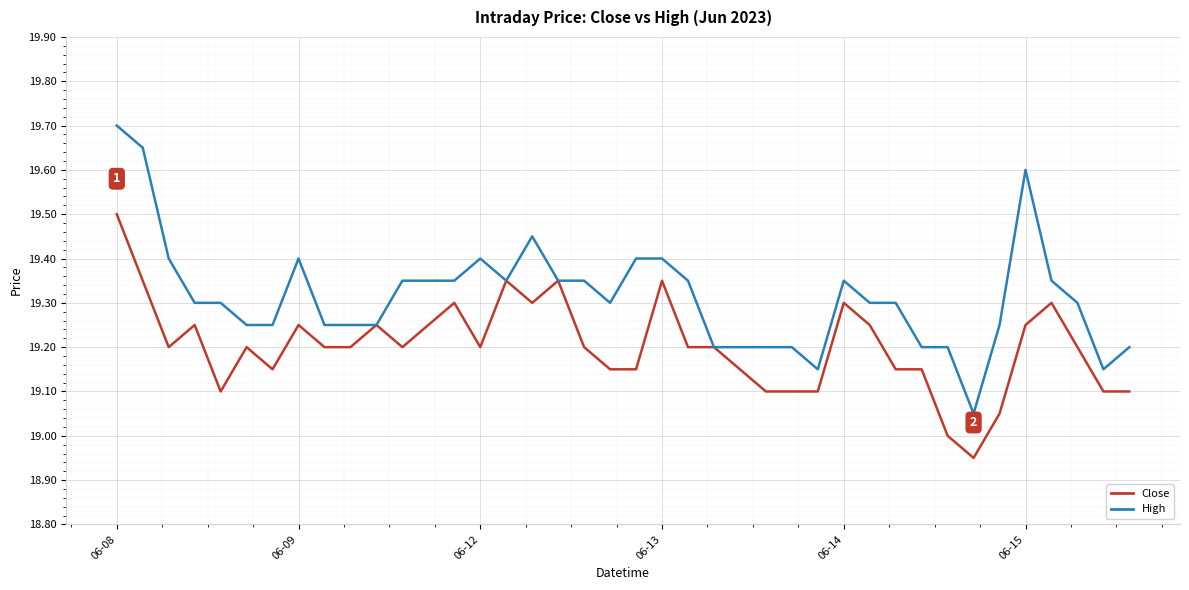

List the series in order of their overall mean, lowest first.

Close, High